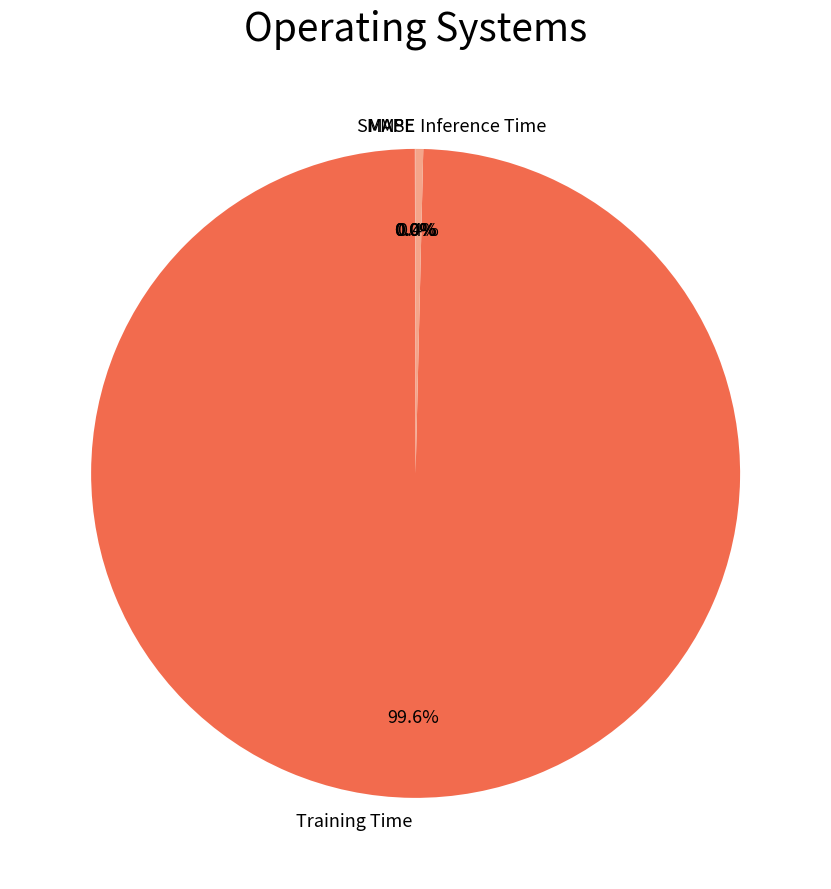

Which category has the biggest portion of the pie?

Training Time